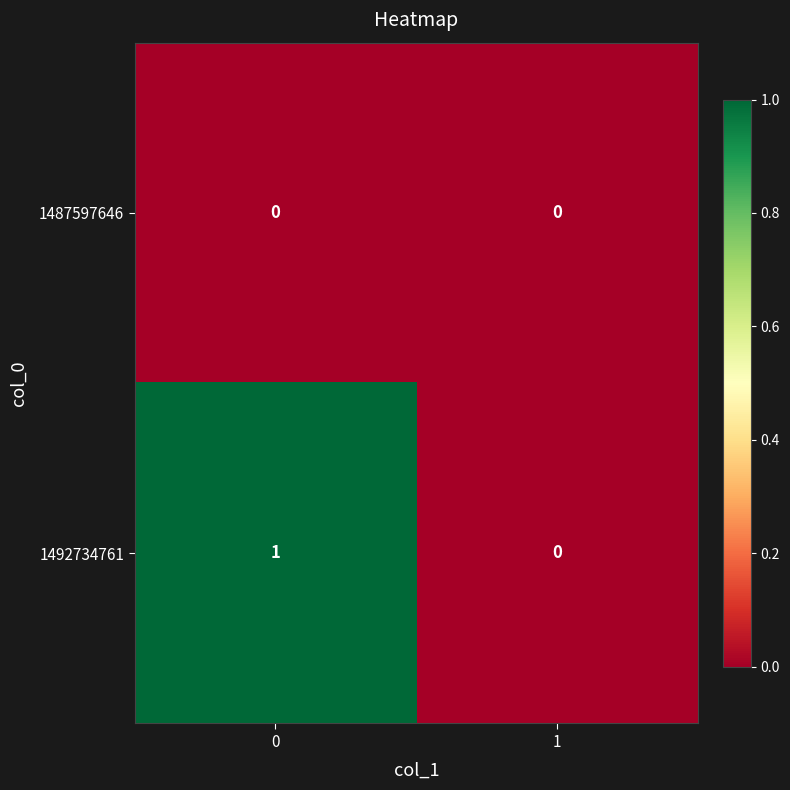

Is the value of 1492734761 at 0 greater than the value of 1487597646 at 0?

Yes